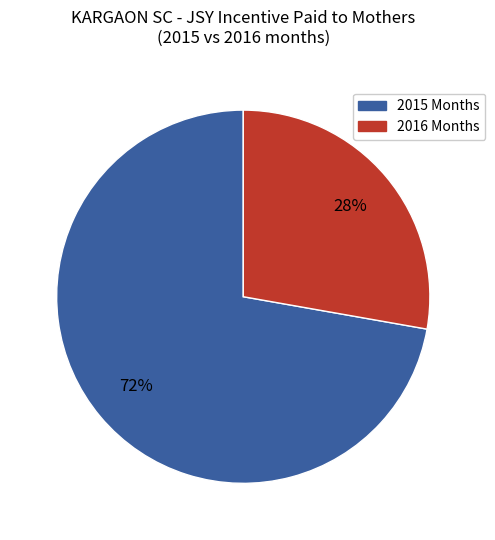

To the nearest percent, what is the average slice percentage?

50%